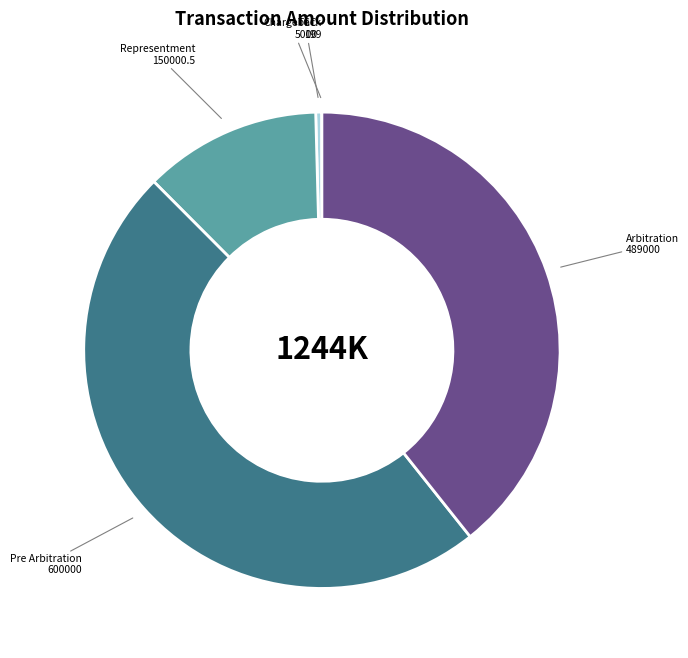

The Pre Arbitration 600000 slice represents 63% of the pie. True or false?

False